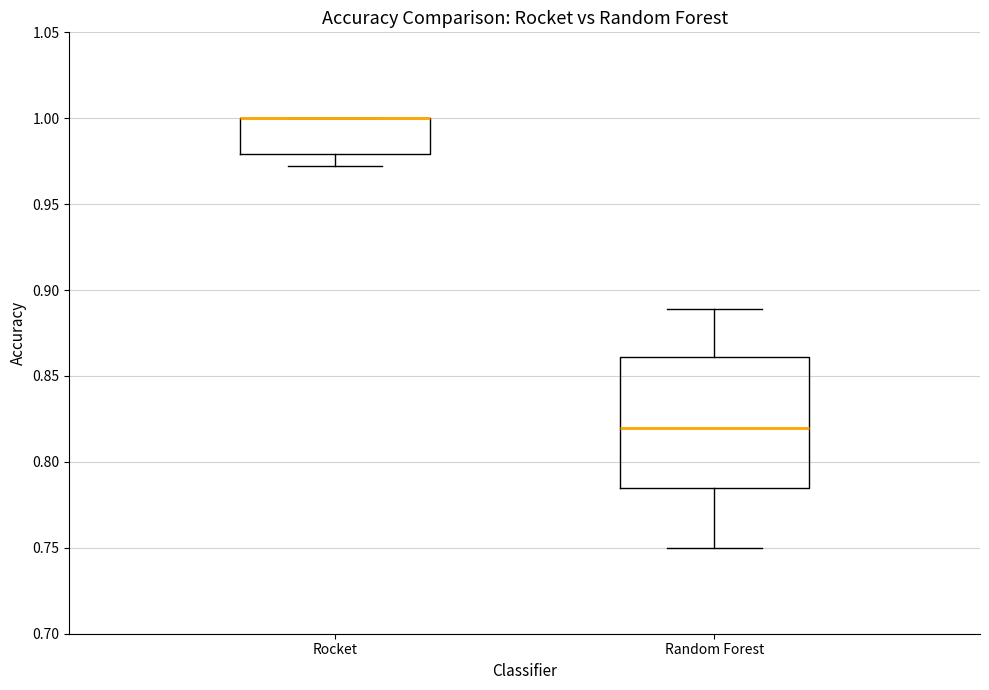

Reading left to right, transcribe this box plot: for each box, give where its median line is, the range the box spans, and where its two whiskers end, as read against the y-axis. The values are not printed on the chart, so give them approximately, as read against the axis.

Rocket: median 1.000 (drawn on the box's upper edge), box 0.980 to 1.000, whiskers 0.970 to 1.000
Random Forest: median 0.820, box 0.785 to 0.860, whiskers 0.750 to 0.890